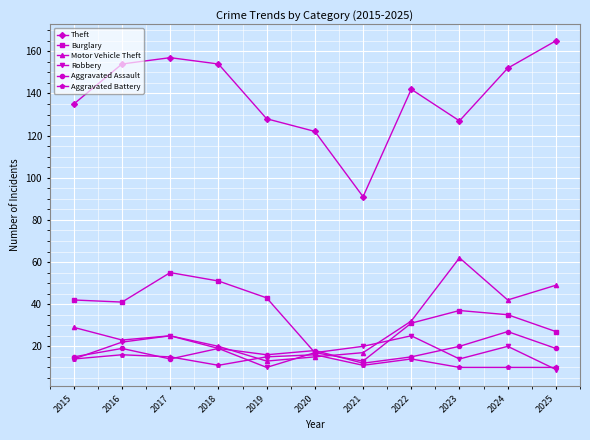

After their last crossing, which series has the higher values: Aggravated Battery or Motor Vehicle Theft?

Motor Vehicle Theft